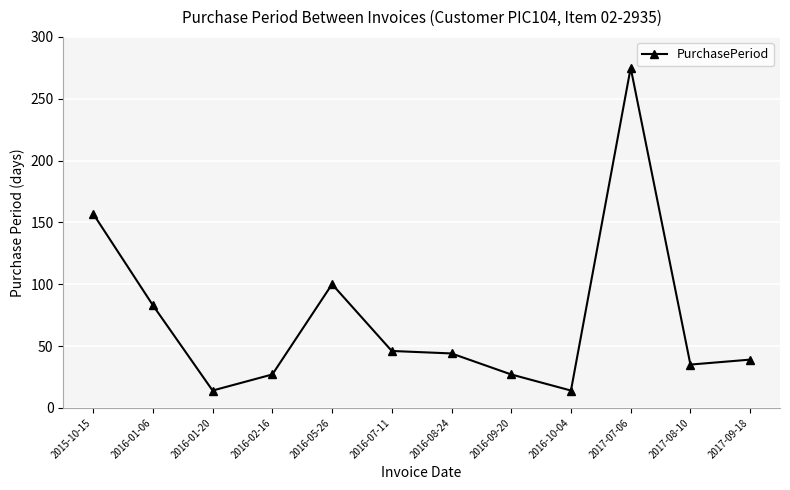

Does the chart display data point markers on the line(s)?

Yes